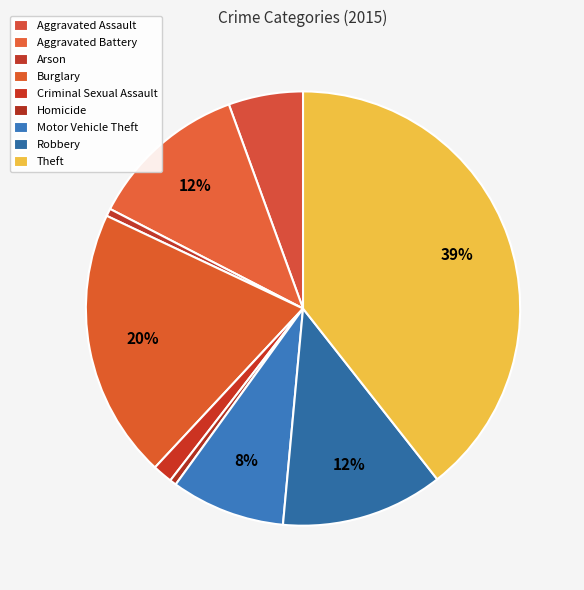

Is the sum of Burglary and Homicide greater than half?

No